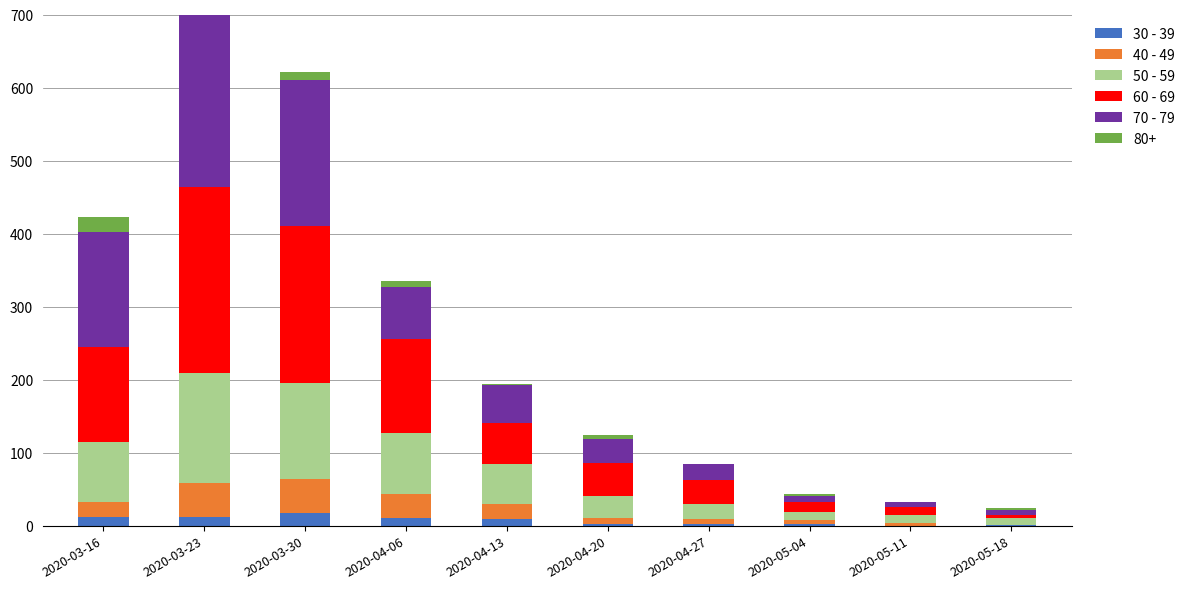

True or false: 60 - 69 has a value of 71 at 2020-04-20.

False